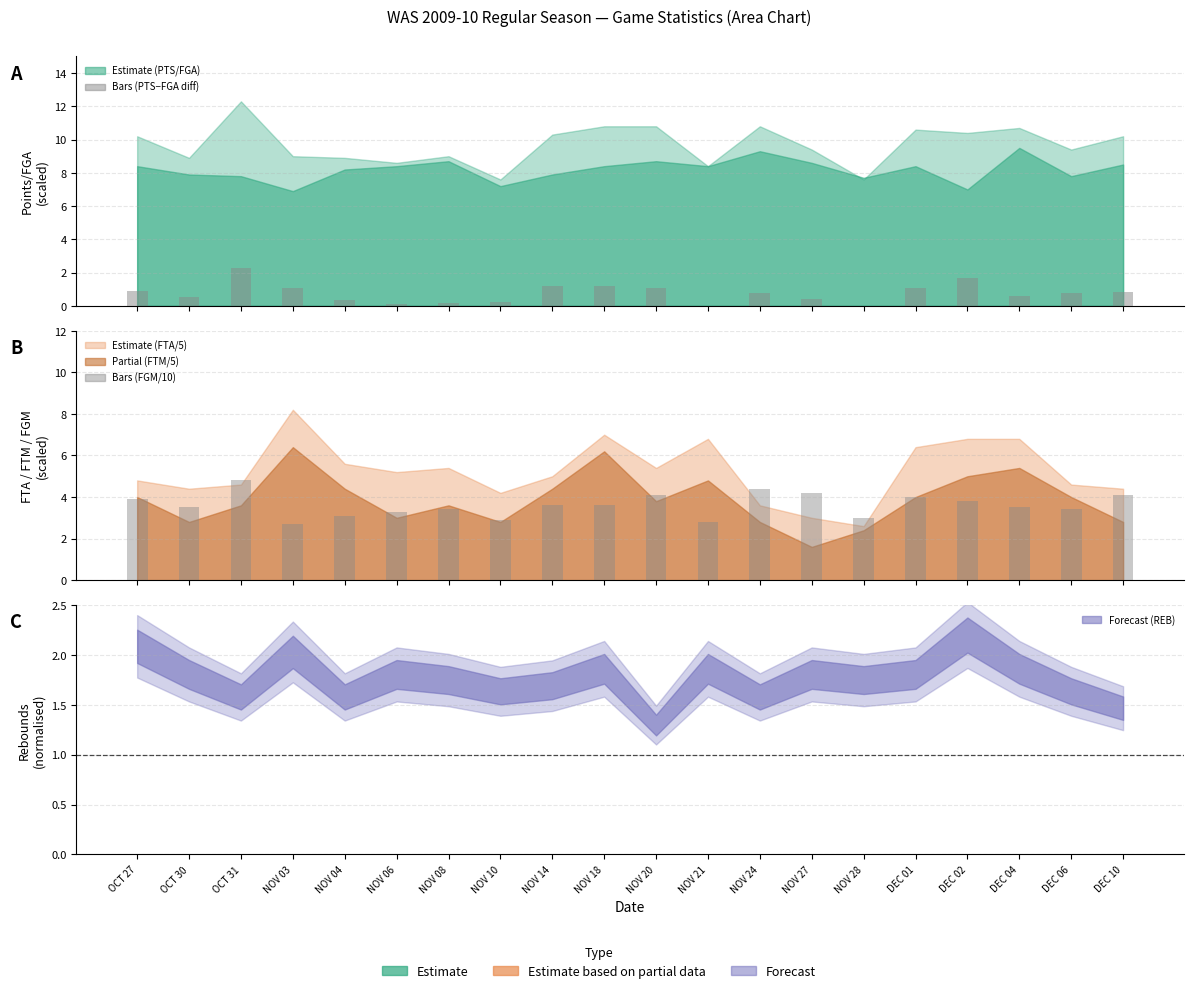

What position from the left is NOV 04?

5